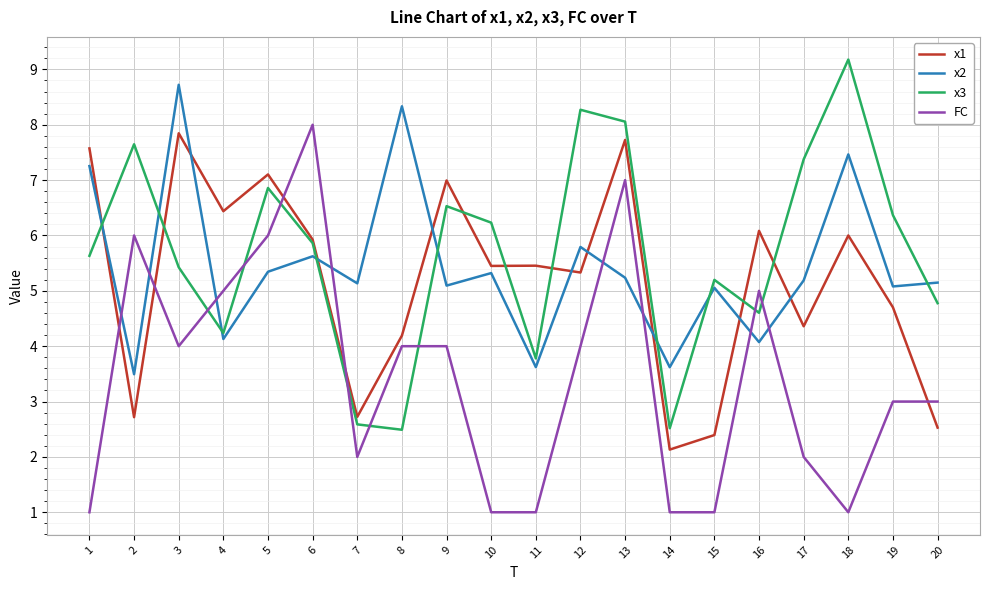

Does the chart display data point markers on the line(s)?

No